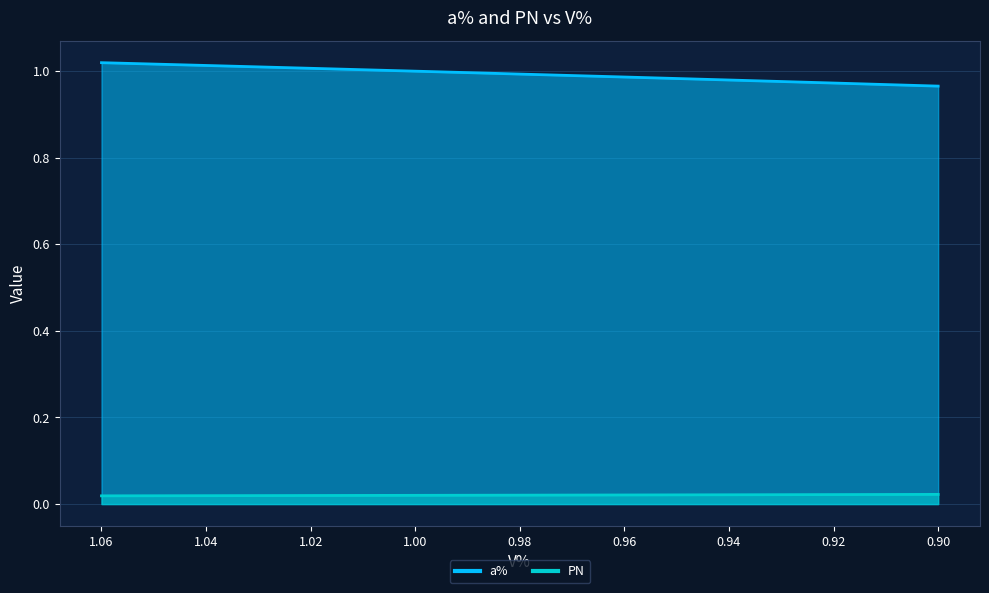

The value of a% at 0.94 is 1.0. True or false?

True